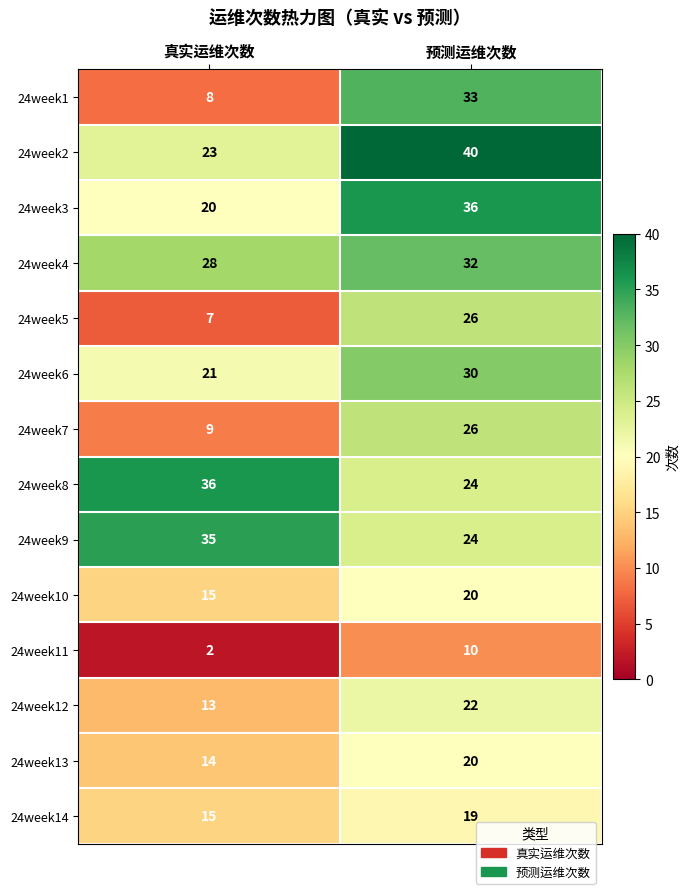

Which category has the lowest value in the 24week10 series?

真实运维次数